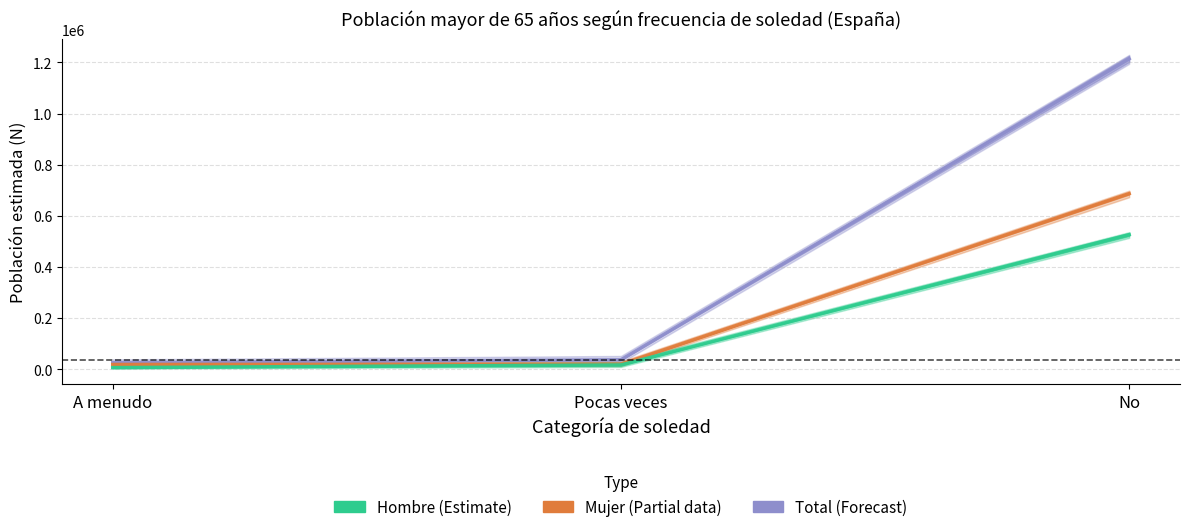

Reading left to right, list all the values displayed in this chart.

Total: 26410	37744	1214085
Mujer: 19238	20359	687231
Hombre: 7172	17386	526854